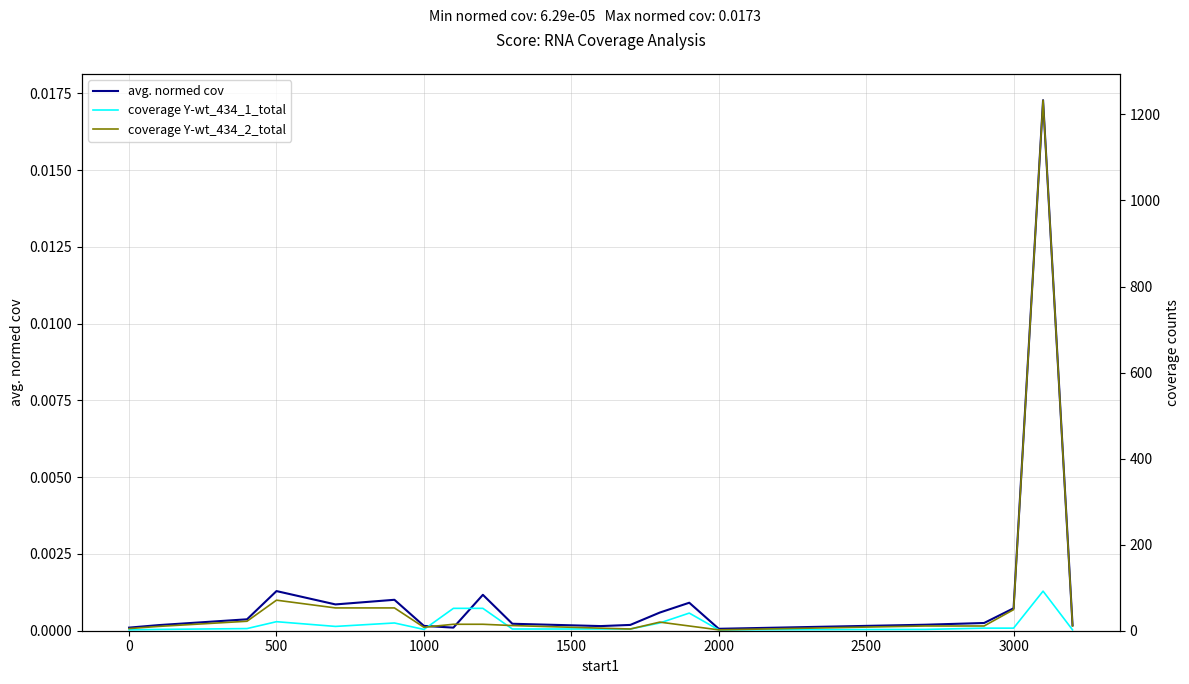

Which series has the largest total across all categories?

coverage Y-wt_434_2_total